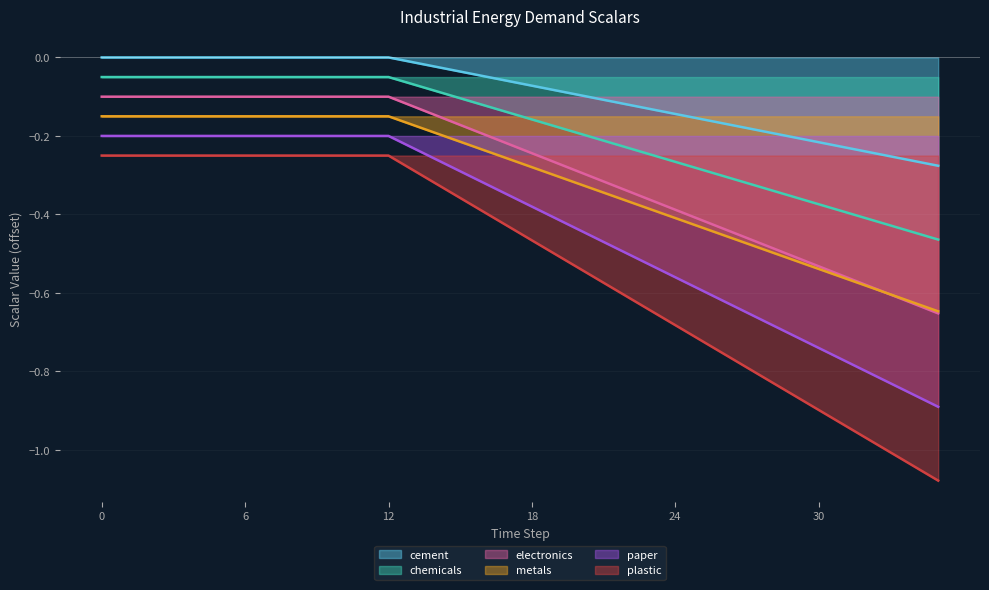

Which category has the lowest value in the chemicals series?

35